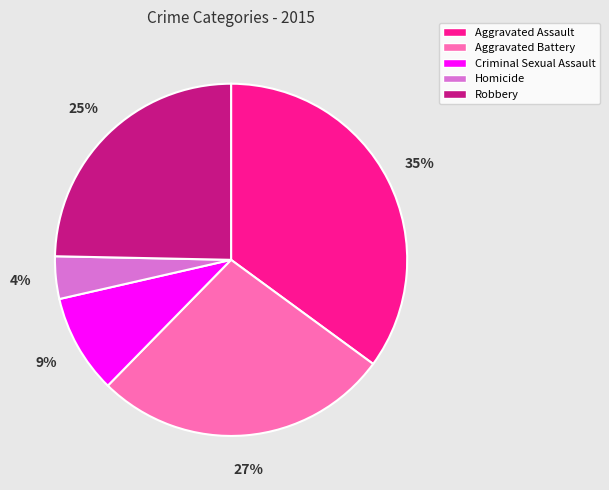

To the nearest percent, what percentage of the pie is Homicide?

4%